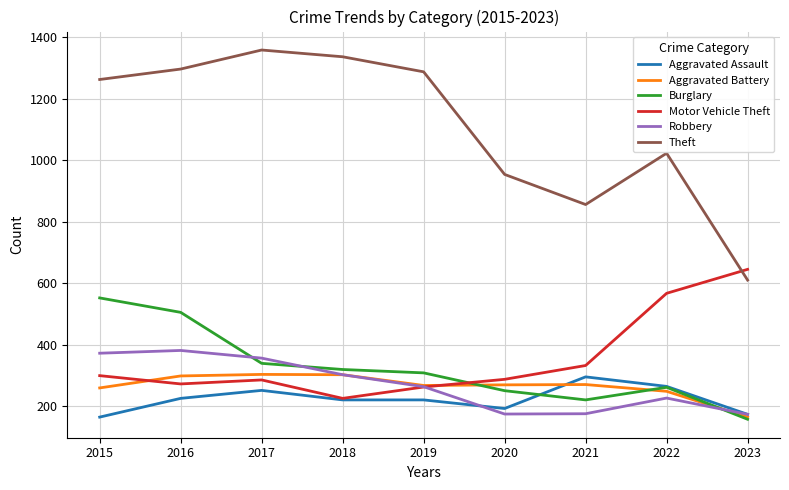

Which series has the largest range (max minus min)?

Theft